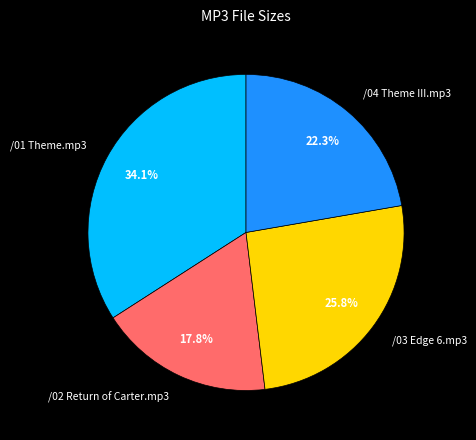

Between /03 Edge 6.mp3 and /01 Theme.mp3, which is larger?

/01 Theme.mp3